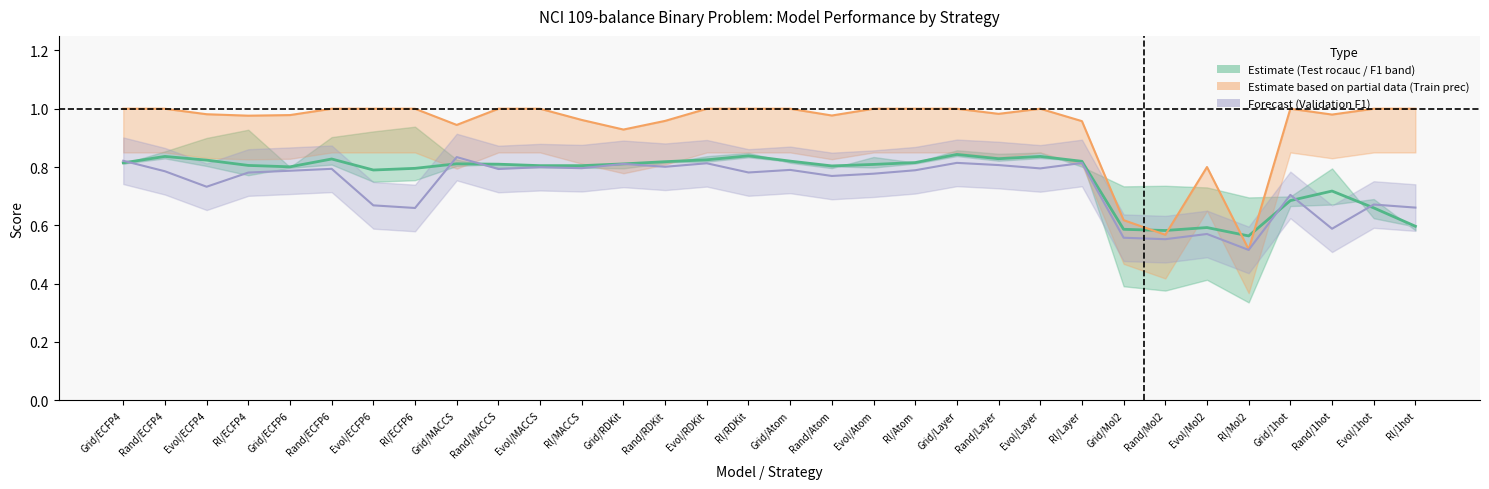

What is the label of the 32nd point from the left?

Rl/1hot